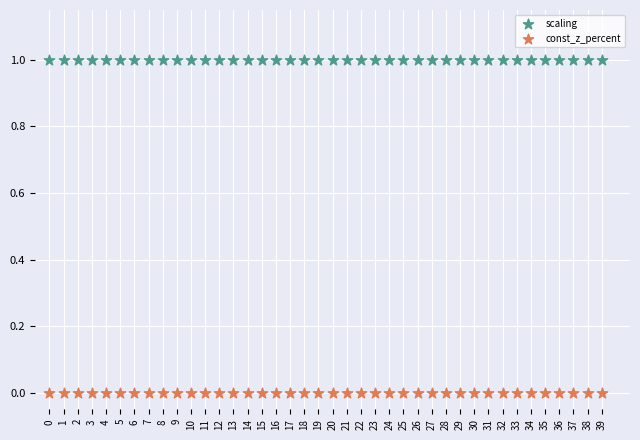

Which series contains the highest Y value?

scaling